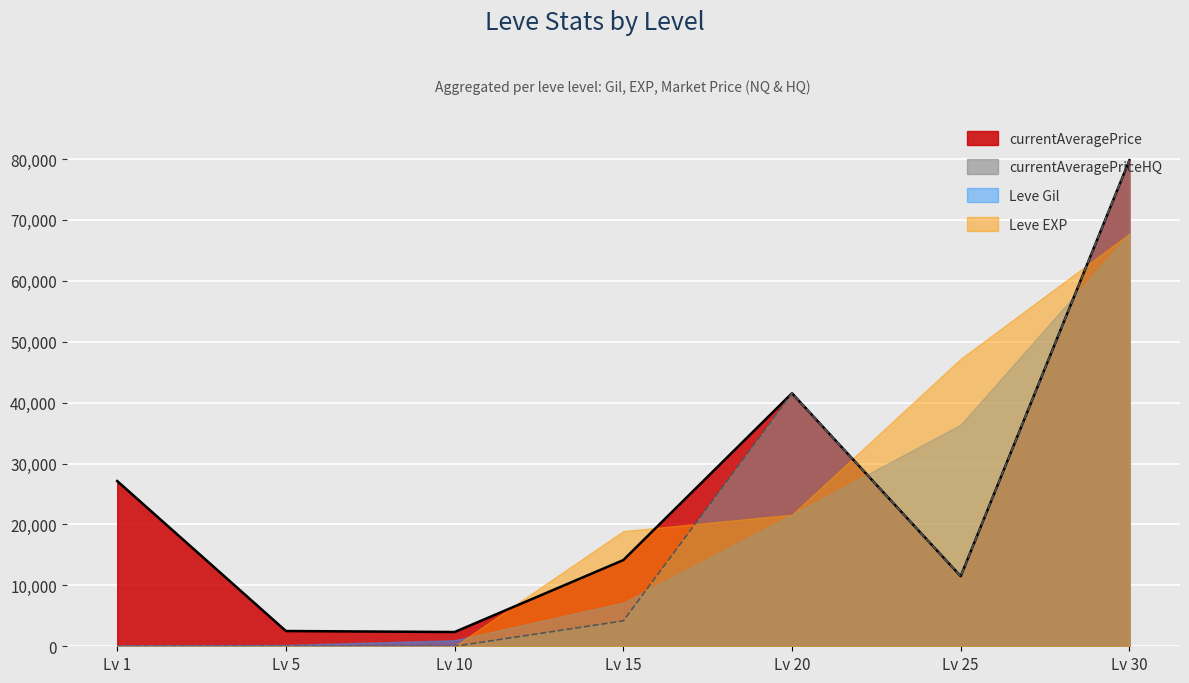

True or false: currentAveragePriceHQ and currentAveragePrice cross at least once.

False